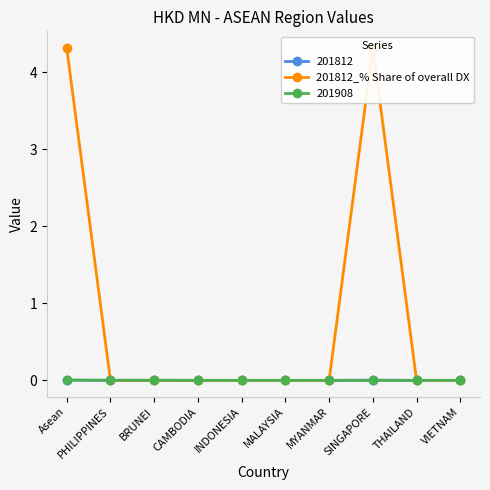

List the labels in order of value, largest first.

Asean, SINGAPORE, PHILIPPINES, BRUNEI, CAMBODIA, INDONESIA, MALAYSIA, MYANMAR, THAILAND, VIETNAM